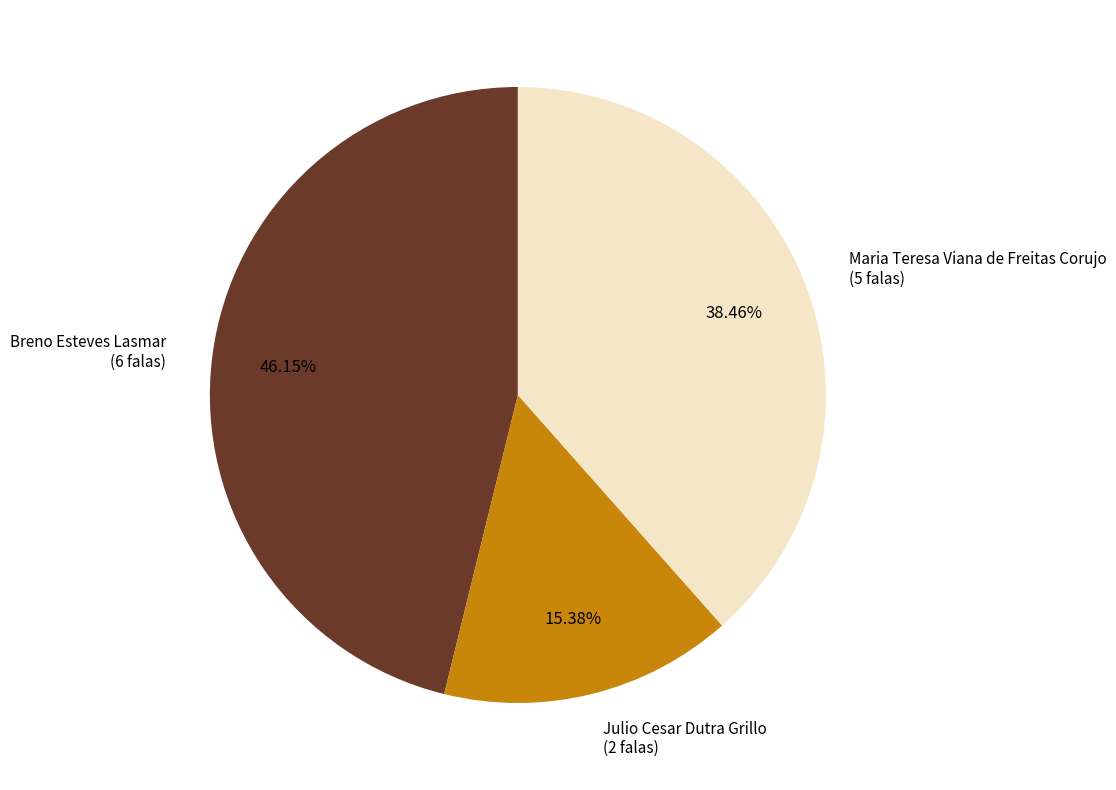

Is Julio Cesar Dutra Grillo the majority of the pie?

No